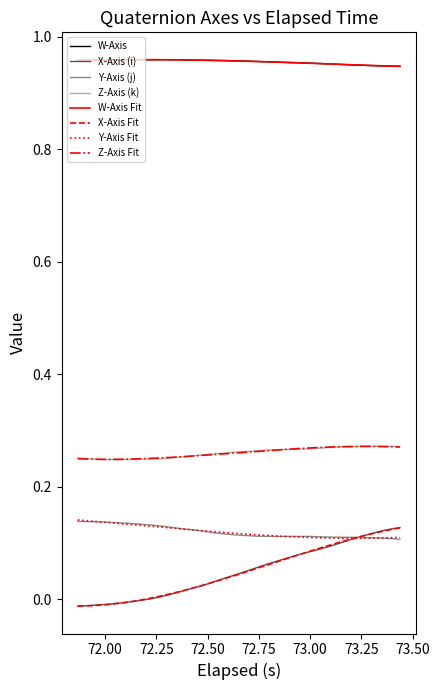

True or false: W-Axis and Y-Axis (j) cross at least once.

False